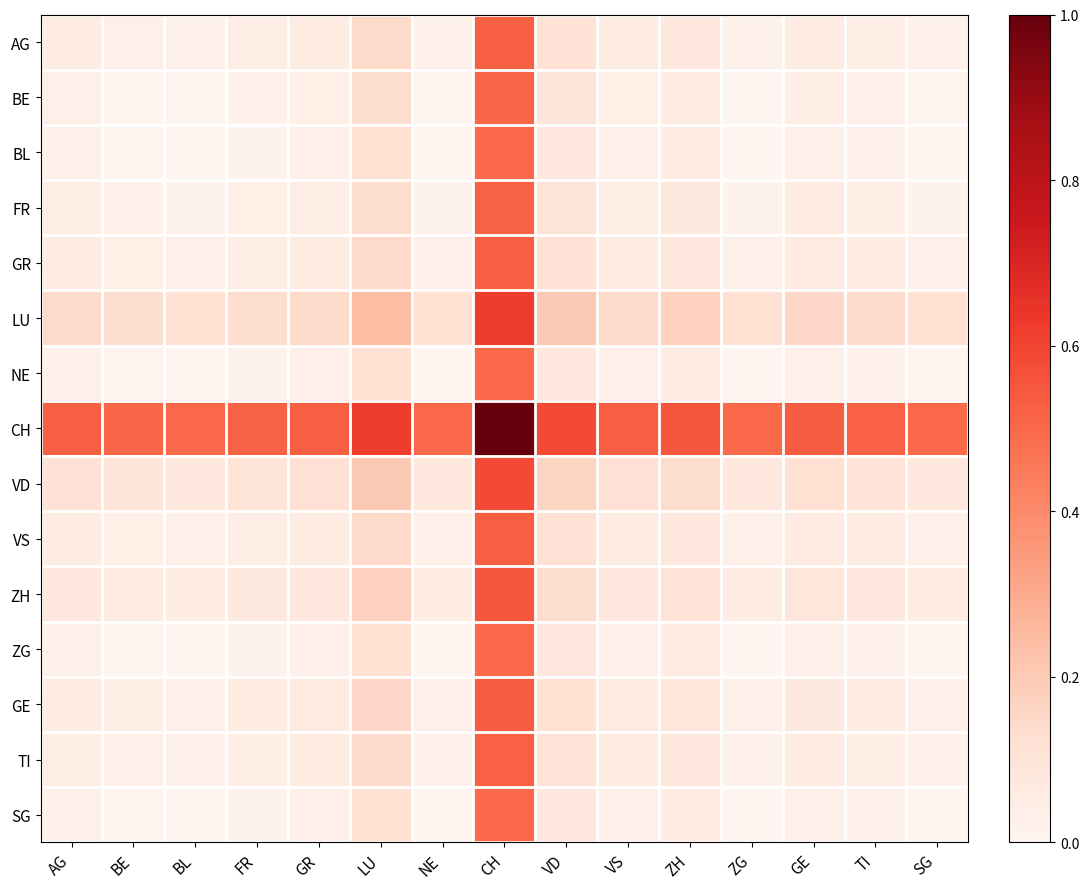

Which label corresponds to the smallest value in the chart?

BL